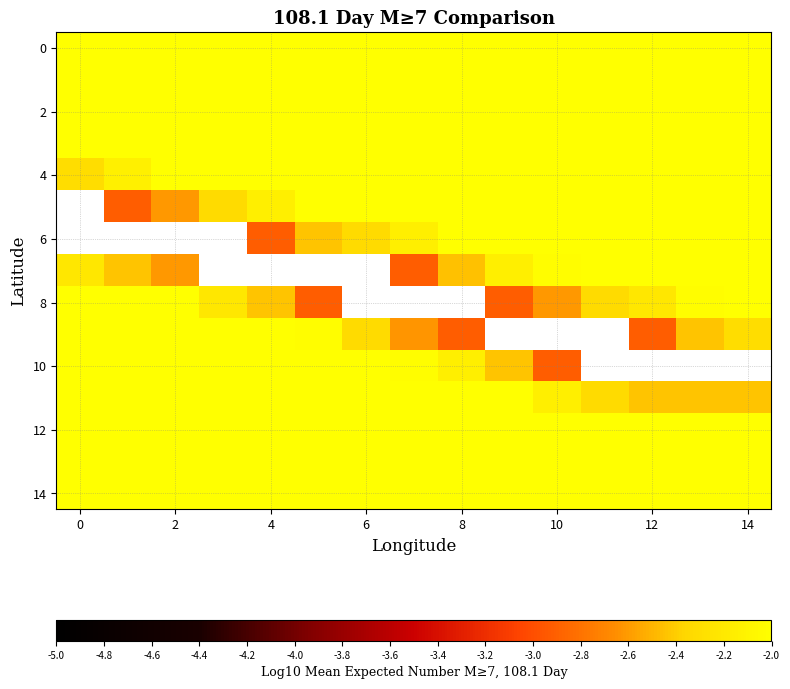

Which series has the largest range (max minus min)?

10